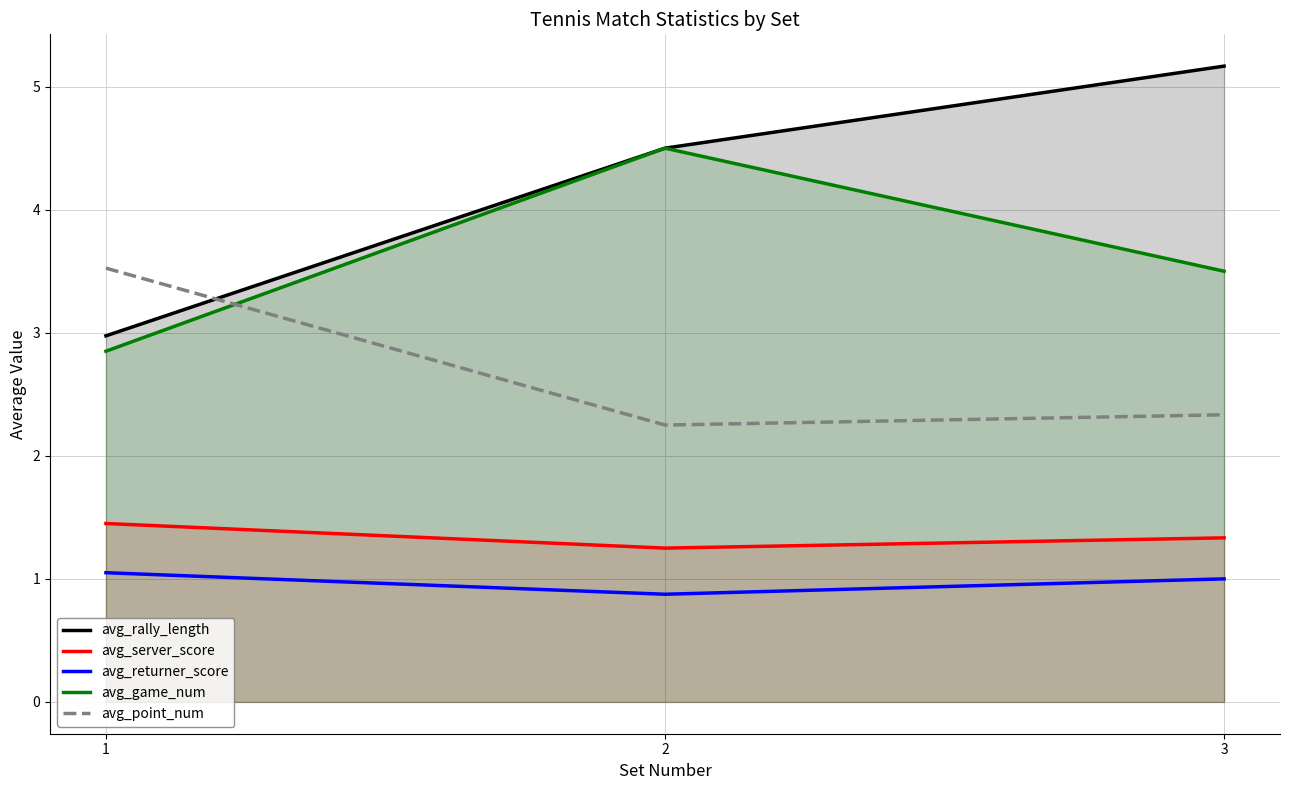

The value of avg_game_num at 3 is 3.5. True or false?

True